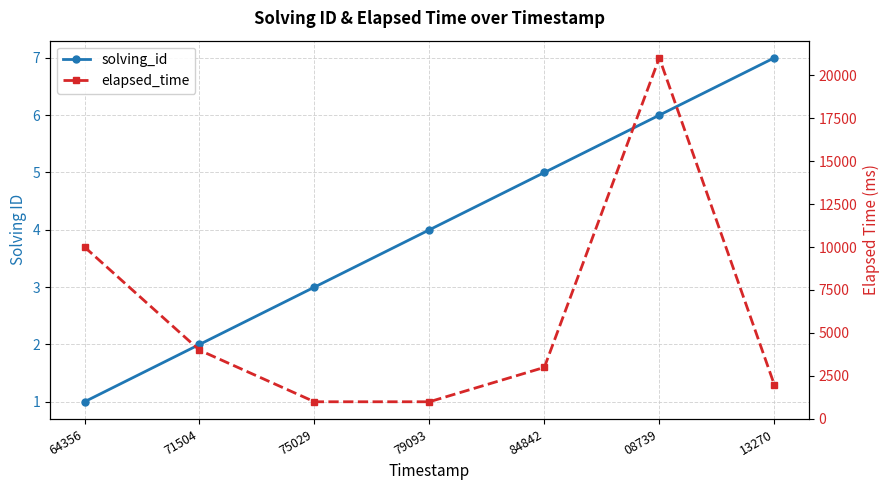

Reading right to left, list all the values displayed in this chart.

solving_id: 7	6	5	4	3	2	1
elapsed_time: 2000	21000	3000	1000	1000	4000	10000